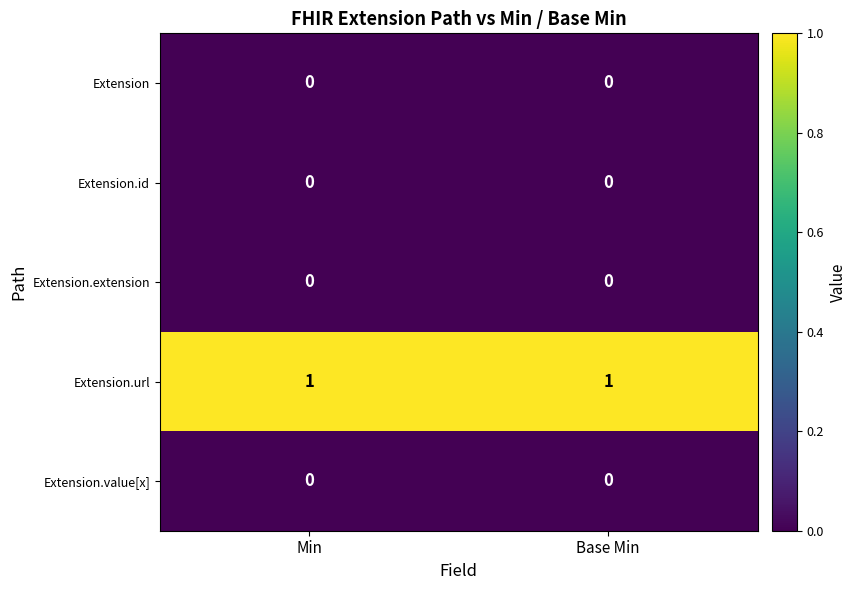

What is the difference between the highest and lowest values at Min?

1